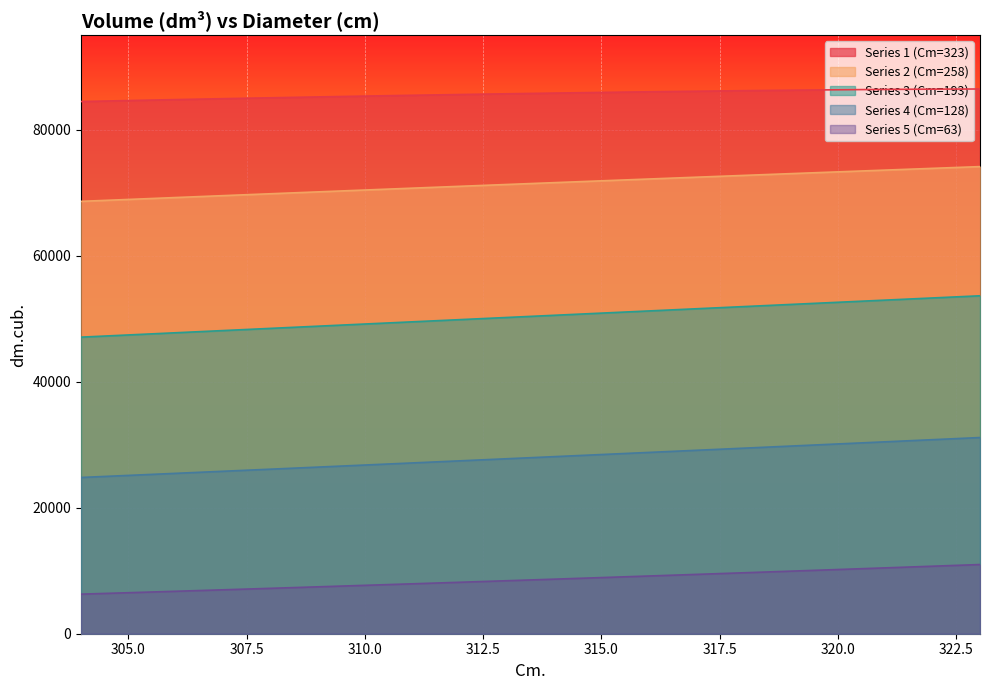

Between 304 and 311, which is larger?

311